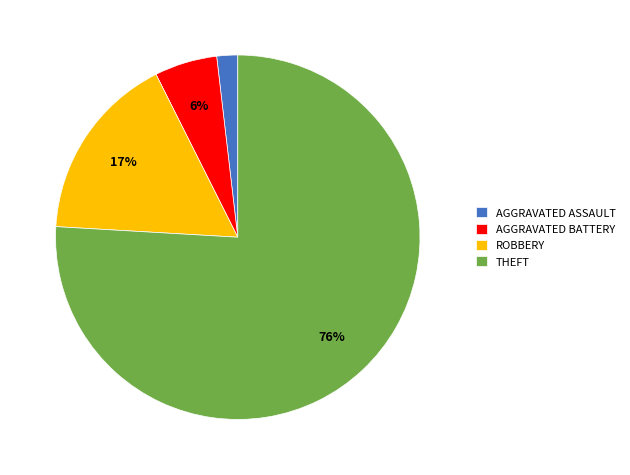

How many slices are in this pie chart?

4